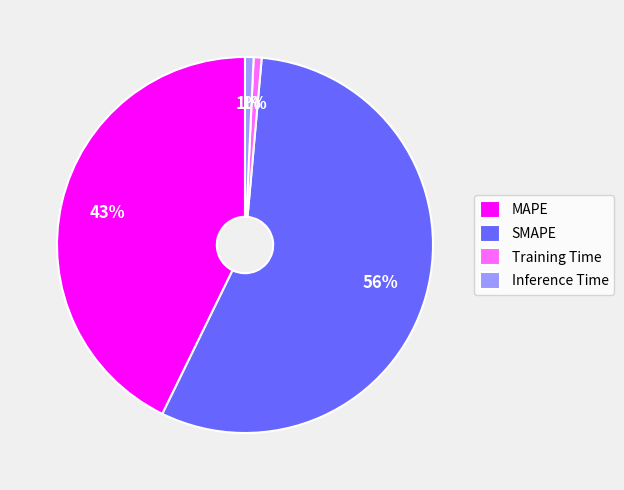

To the nearest percent, what portion does Training Time represent?

1%